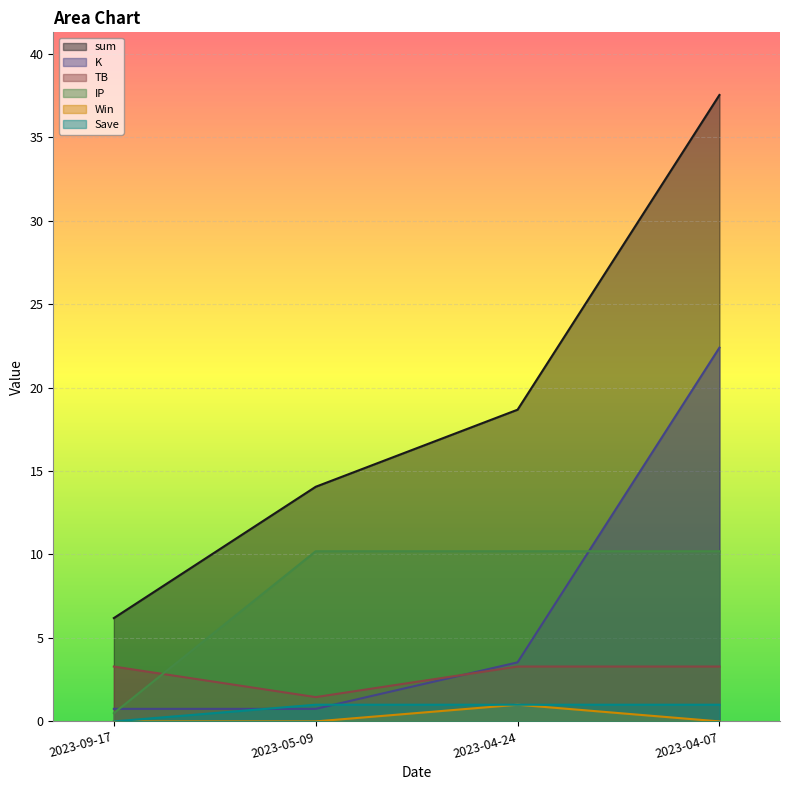

Reading right to left, transcribe all the data shown in this chart.

sum: 2023-04-07=37.5	2023-04-24=18.7	2023-05-09=14.1	2023-09-17=6.2
K: 2023-04-07=22.4	2023-04-24=3.5	2023-05-09=0.8	2023-09-17=0.8
TB: 2023-04-07=3.3	2023-04-24=3.3	2023-05-09=1.5	2023-09-17=3.3
IP: 2023-04-07=10.2	2023-04-24=10.2	2023-05-09=10.2	2023-09-17=0.5
Win: 2023-04-07=0.0	2023-04-24=1.0	2023-05-09=0.0	2023-09-17=0.0
Save: 2023-04-07=1.0	2023-04-24=1.0	2023-05-09=1.0	2023-09-17=0.0